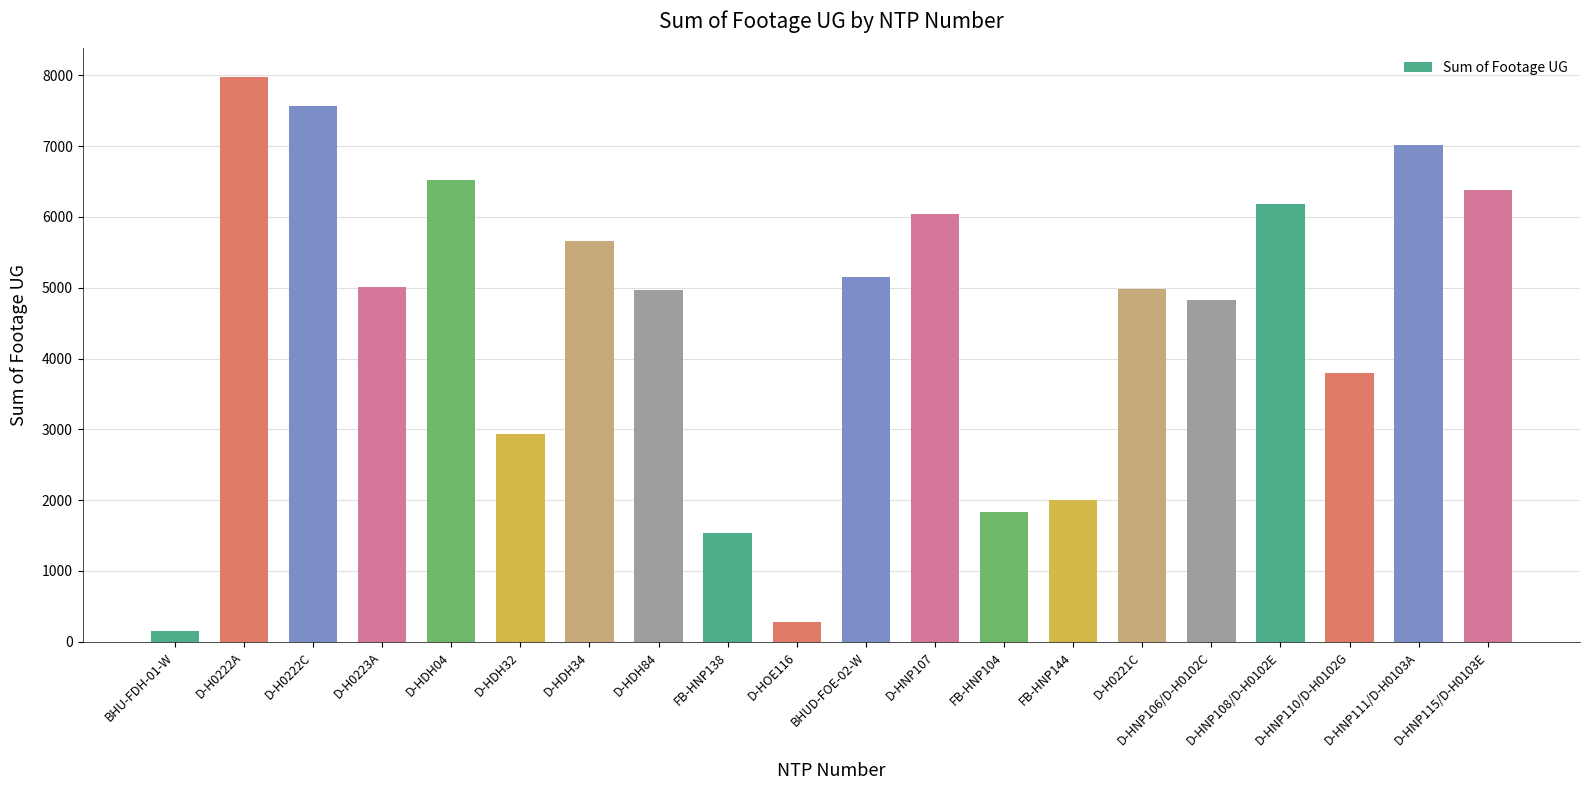

What is the difference between the second highest and minimum values?

7409